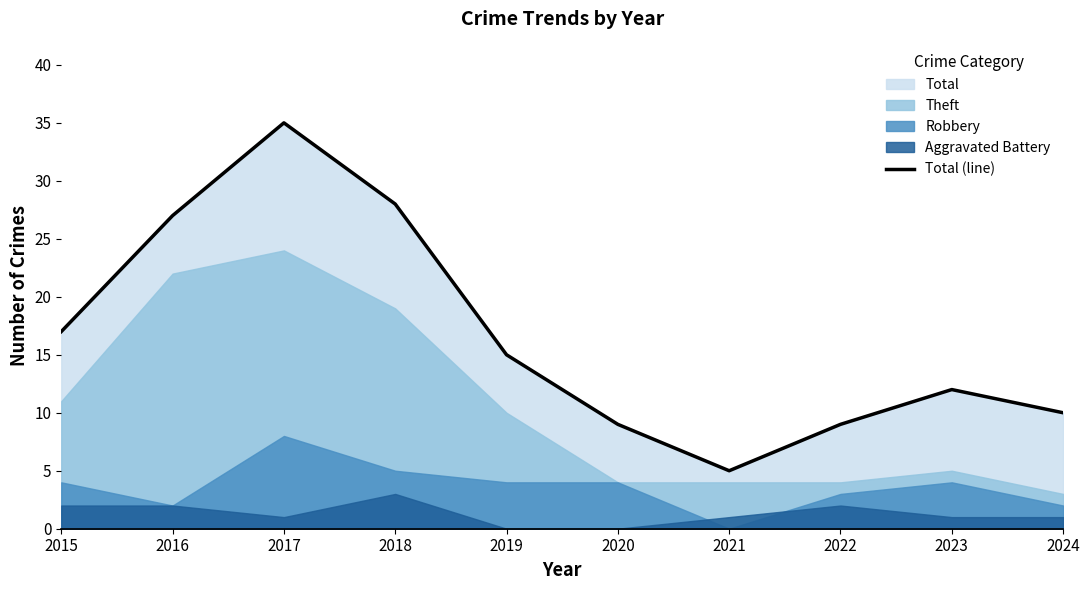

At which category does the data reach its first local valley?

2021